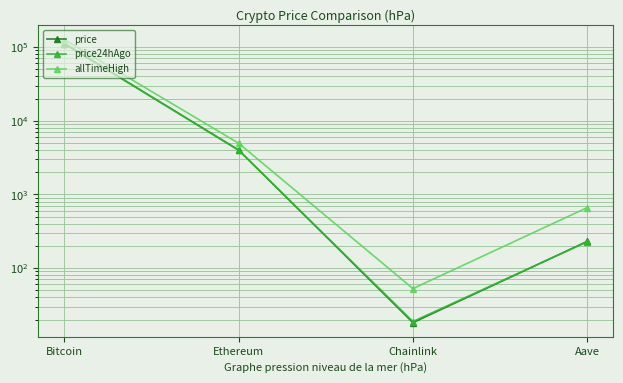

Which series changed the most between Chainlink and Aave?

allTimeHigh